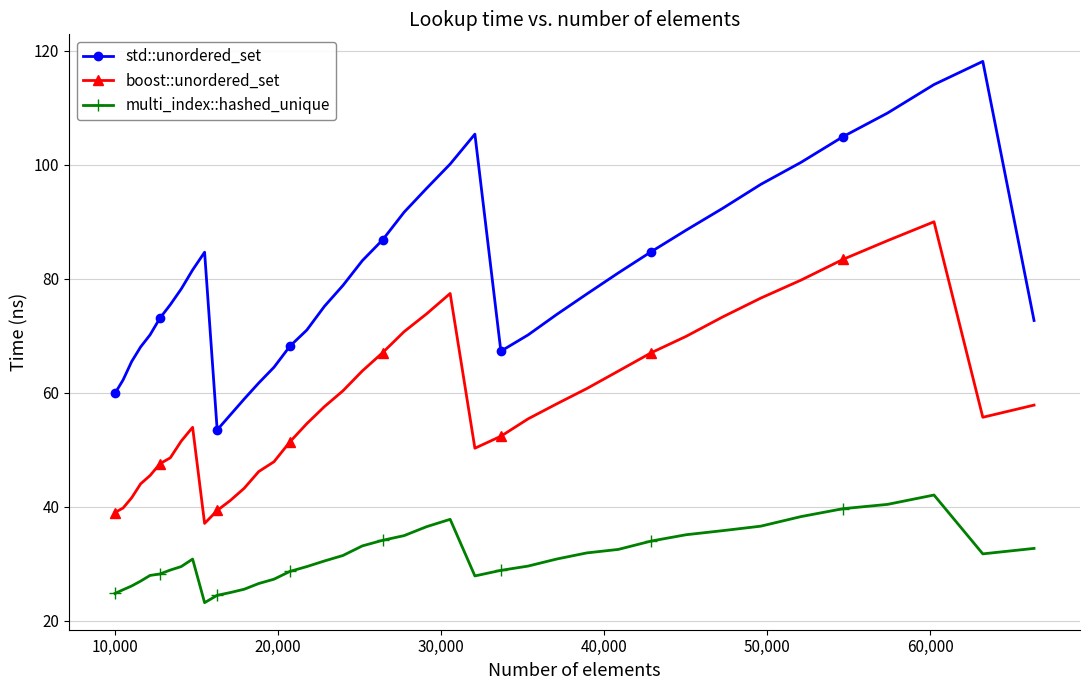

True or false: boost::unordered_set has more than 0 interior local peaks.

True